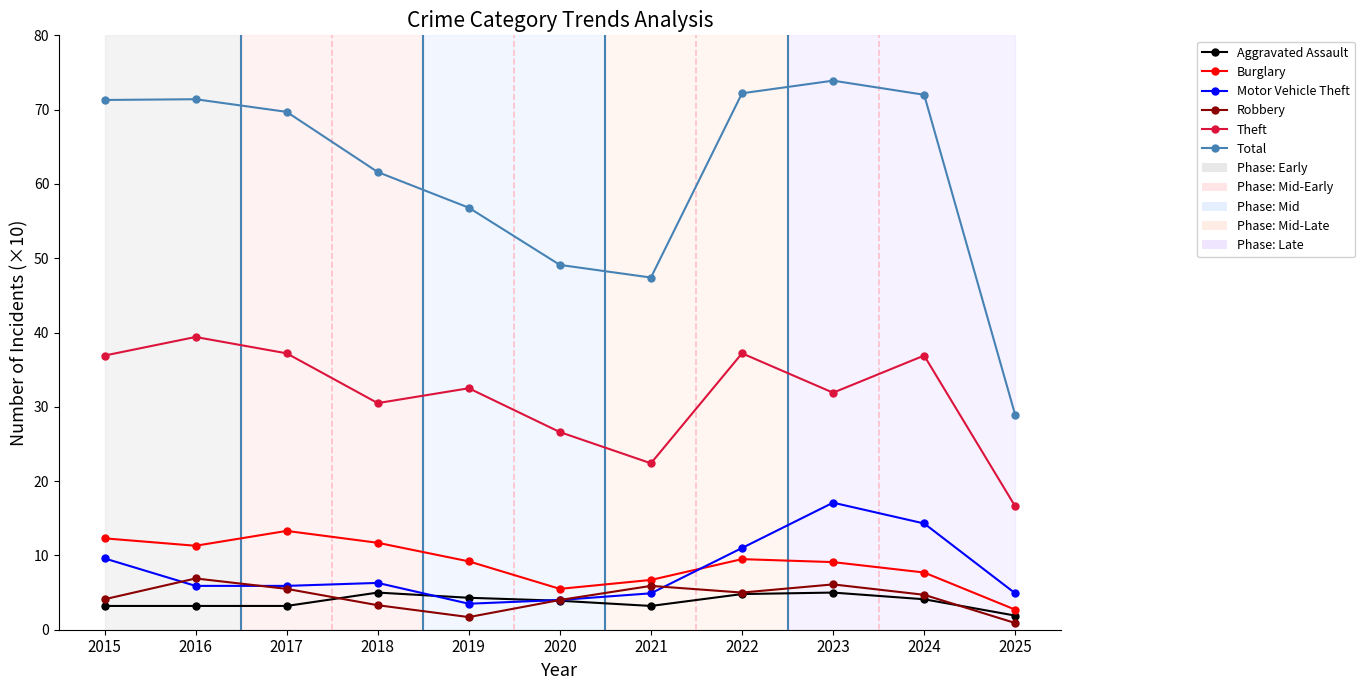

What is the spread (max minus min) of values at 2016?

68.2